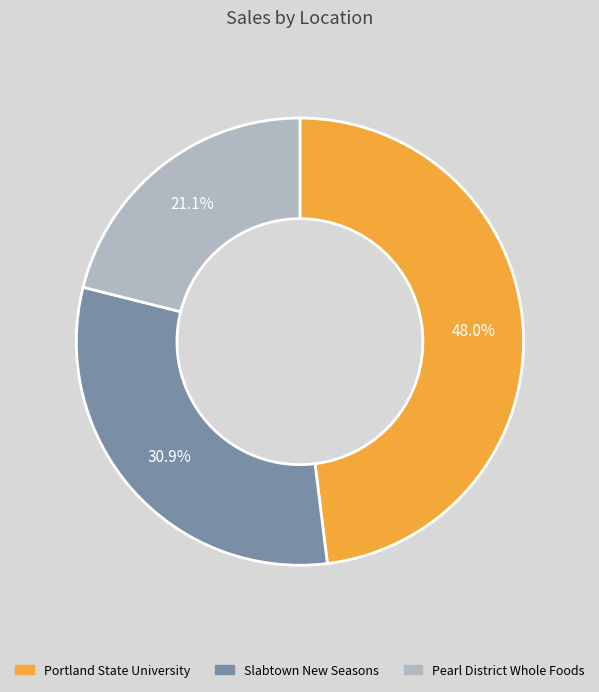

What is the smallest slice in the pie chart?

Pearl District Whole Foods